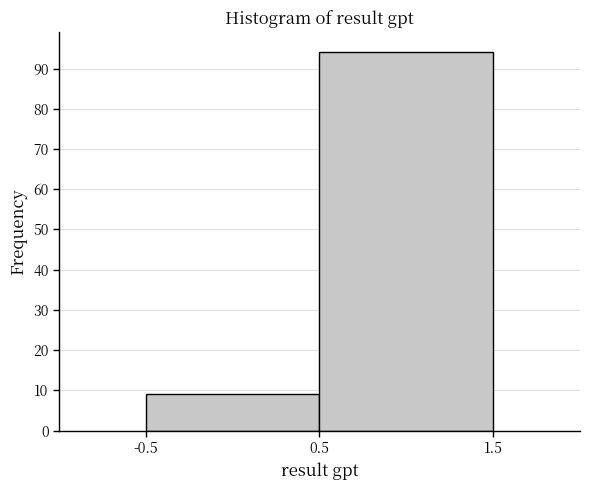

Reading left to right, list every bar in this chart as the range it spans on the x-axis followed by its height. The values are not printed on the chart, so give them approximately, as read against the axis.

-0.5 to 0.5: 9
0.5 to 1.5: 94